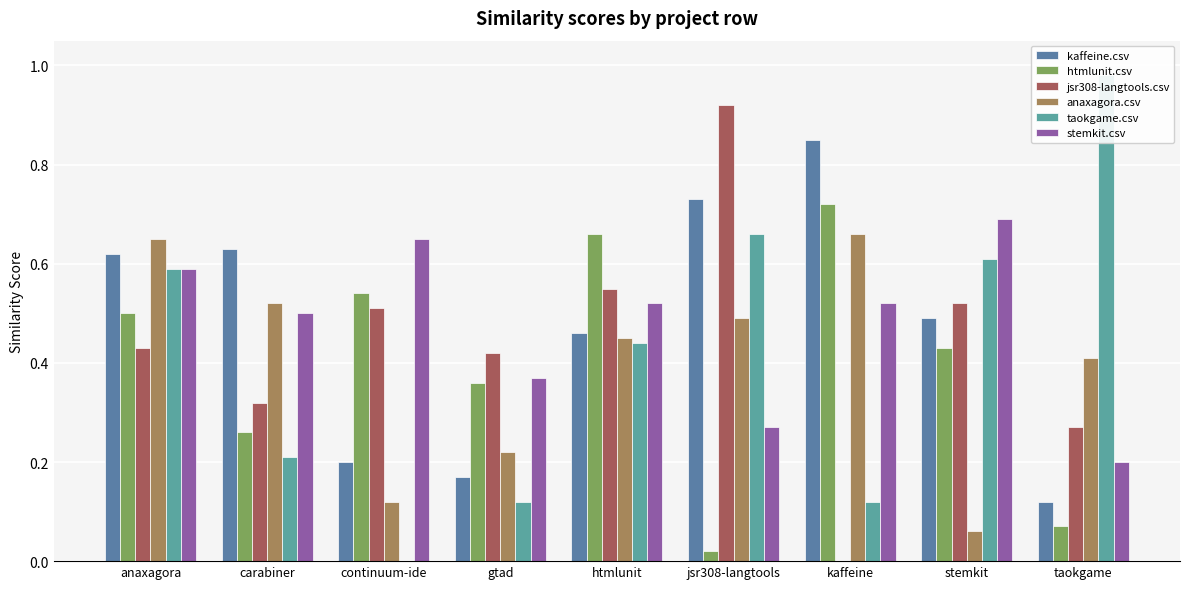

Which label corresponds to the largest value in the chart?

taokgame